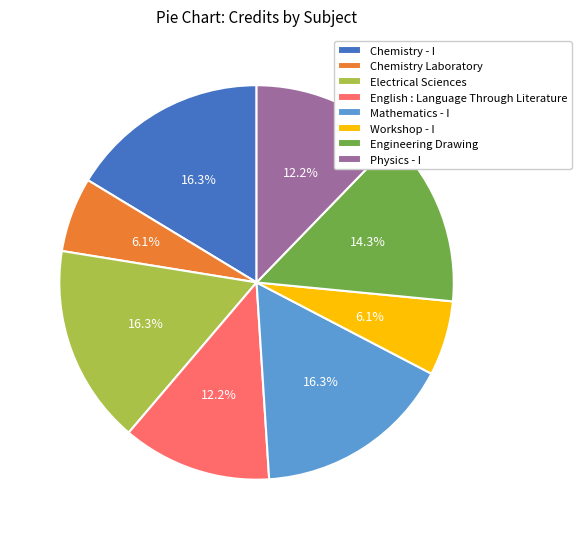

The Engineering Drawing slice represents 25% of the pie. True or false?

False